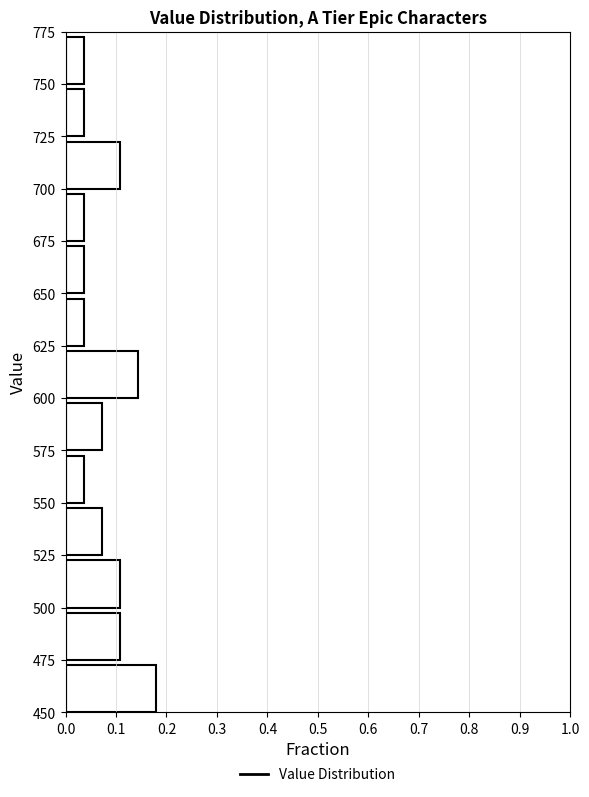

What is the length of the bar covering 650 to 675 on the y-axis? The values are not printed on the chart, so give them approximately, as read against the axis.

0.04